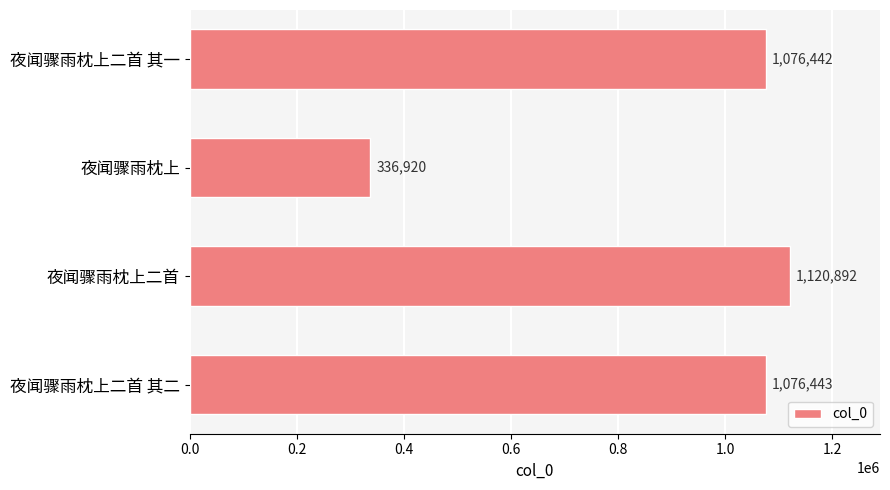

The chart shows a value of 1076443 at 夜闻骤雨枕上二首 其二. True or false?

True